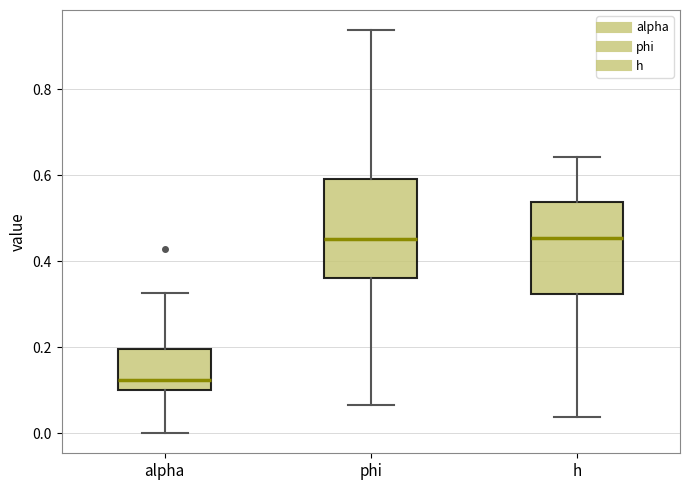

Which box has the lowest median line?

alpha